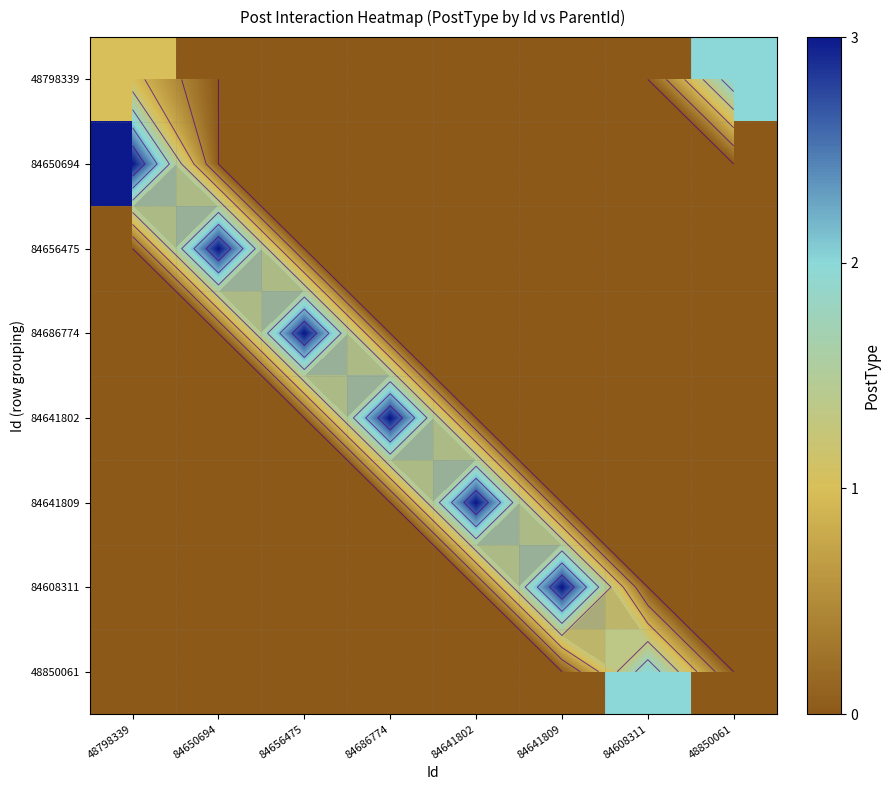

Which category has the highest value across all series?

48798339